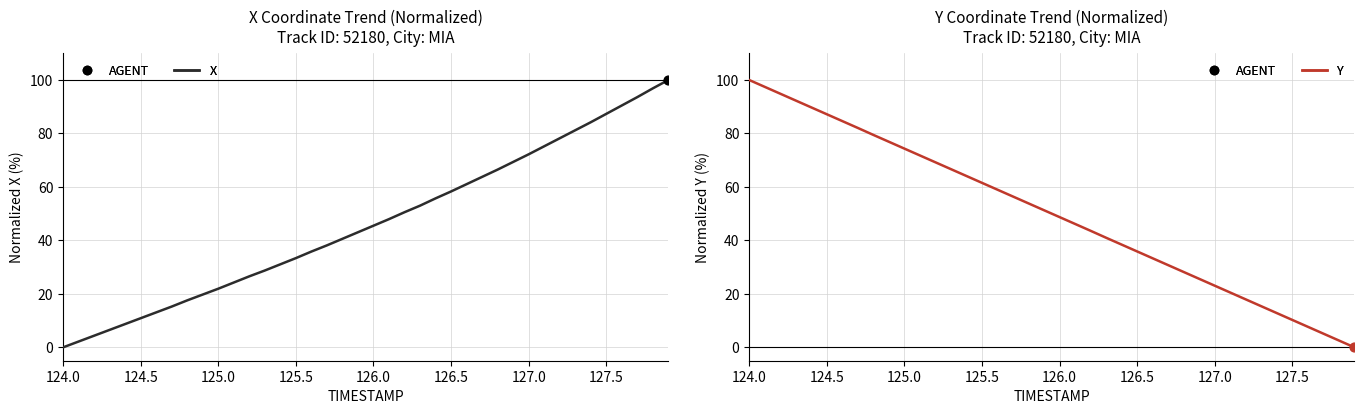

What is the total value across all series at 127.0?

97.7